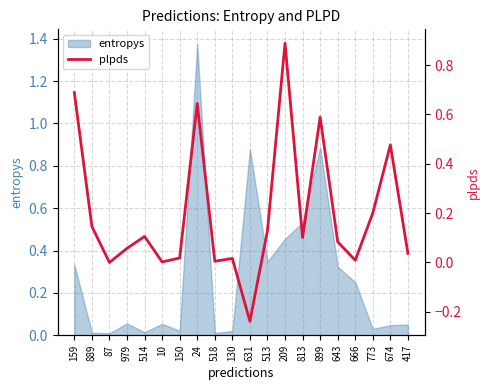

What position from the right is 773?

3